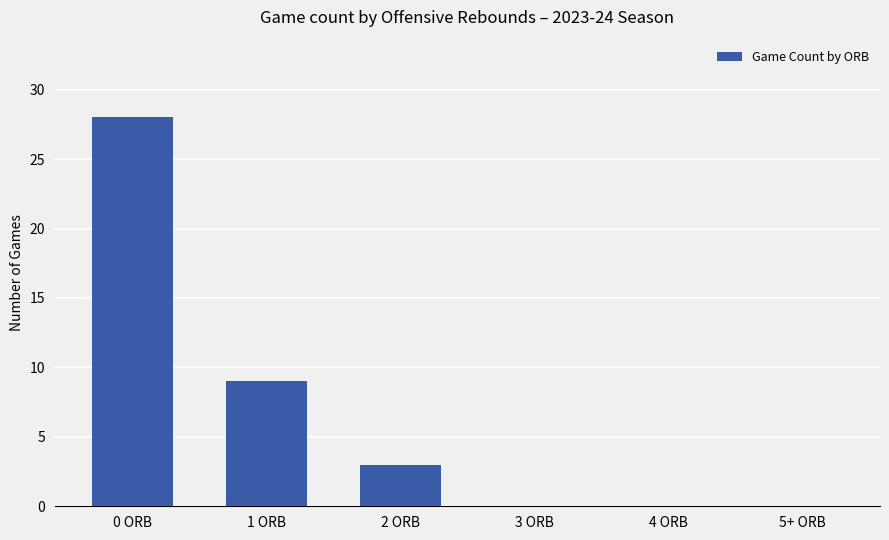

What is the sum of the values at 4 ORB and 2 ORB?

3